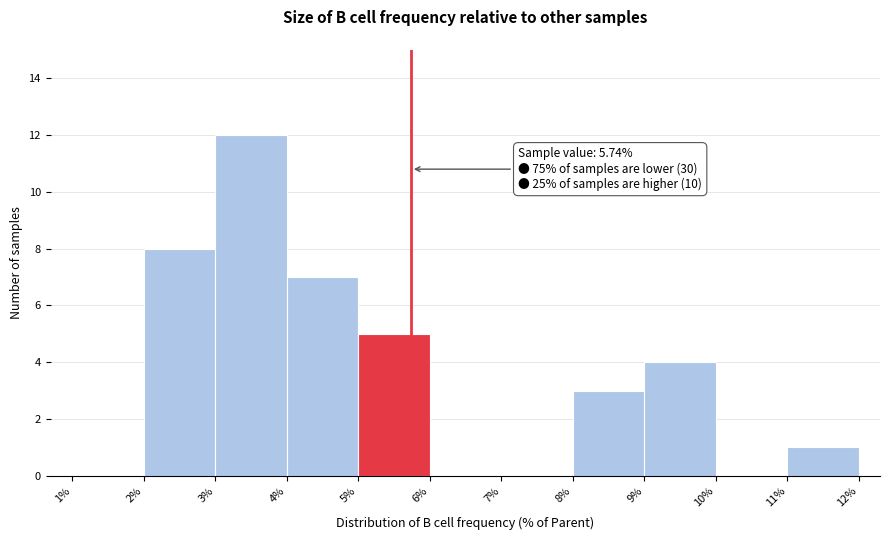

Which range on the x-axis has the tallest bar?

3% to 4%